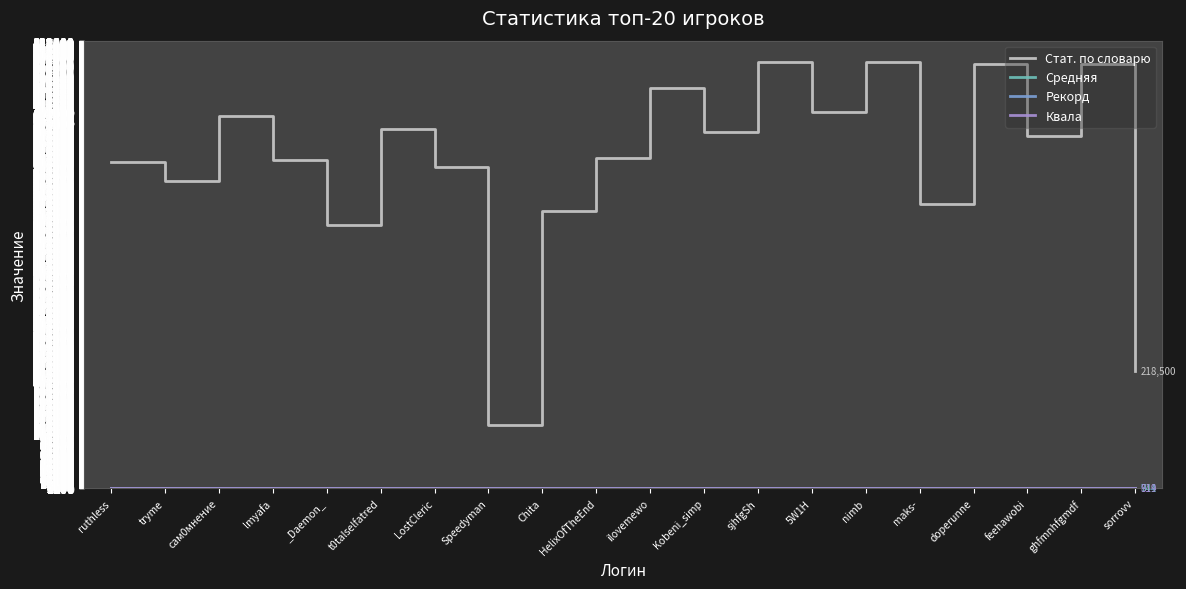

List the labels in order of Квала value, largest first.

tryme, ruthless, lmyafa, сам0мнение, LostCleric, t0talselfatred, _Daemon_, Chita, Speedyman, HelixOfTheEnd, ilovemewo, Kobeni_simp, nimb, 5W1H, sjhfgSh, sorrovv, doperunne, maks-, ghfmnhfgmdf, feehawobi